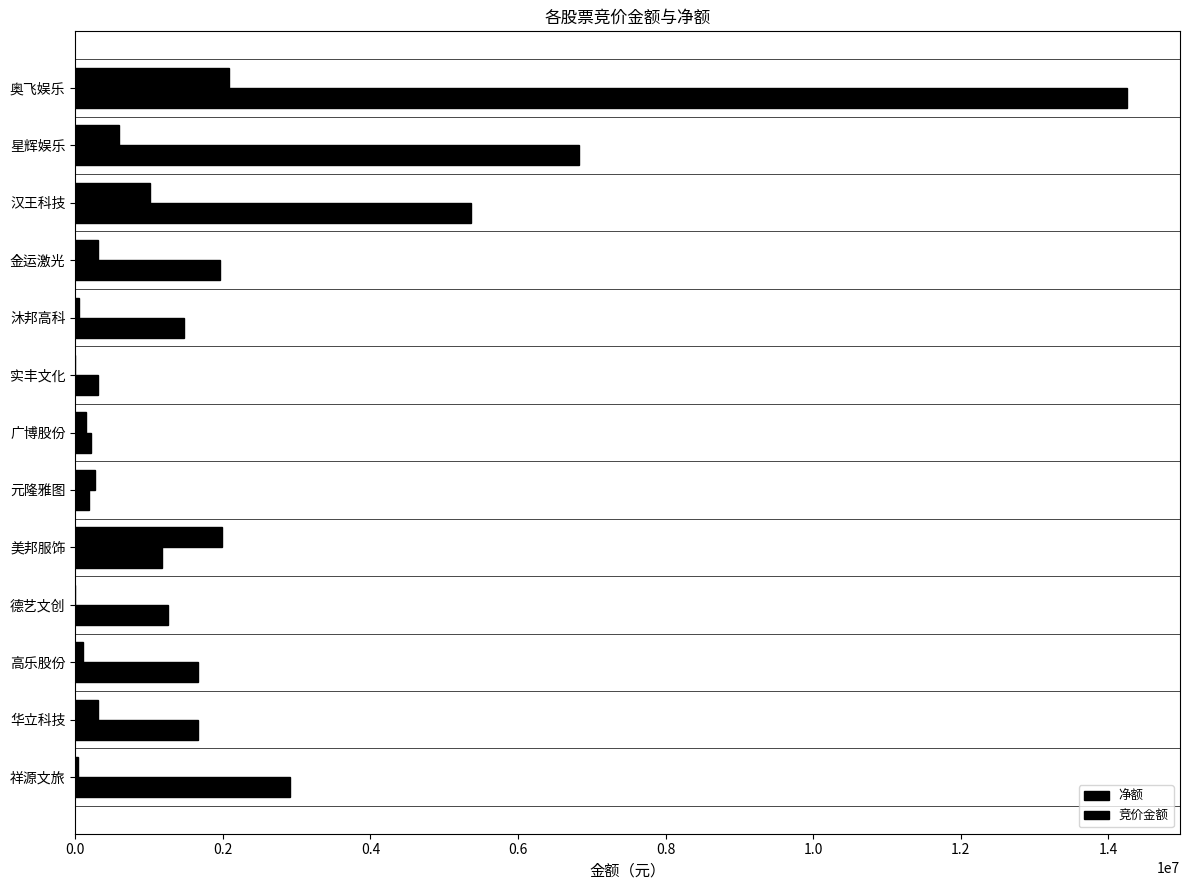

Count the number of data series in this chart.

2